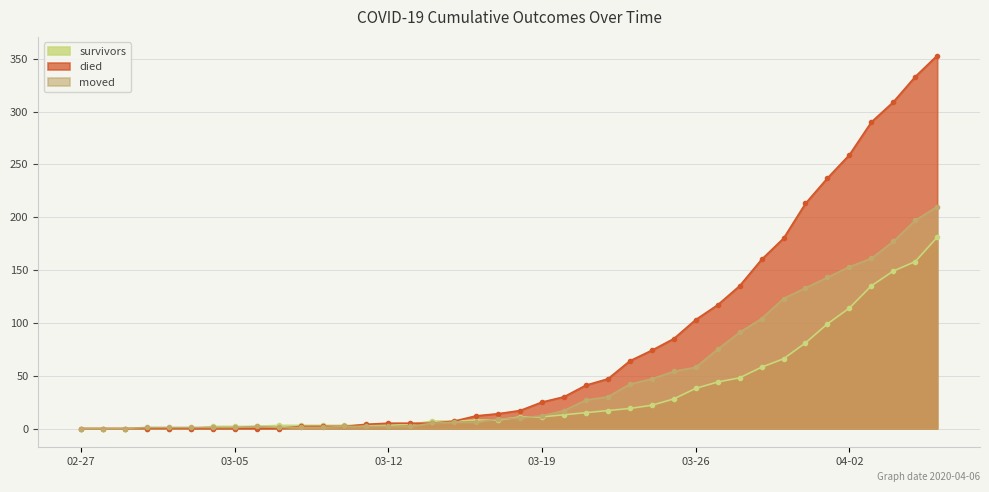

Which series has the largest total across all categories?

died